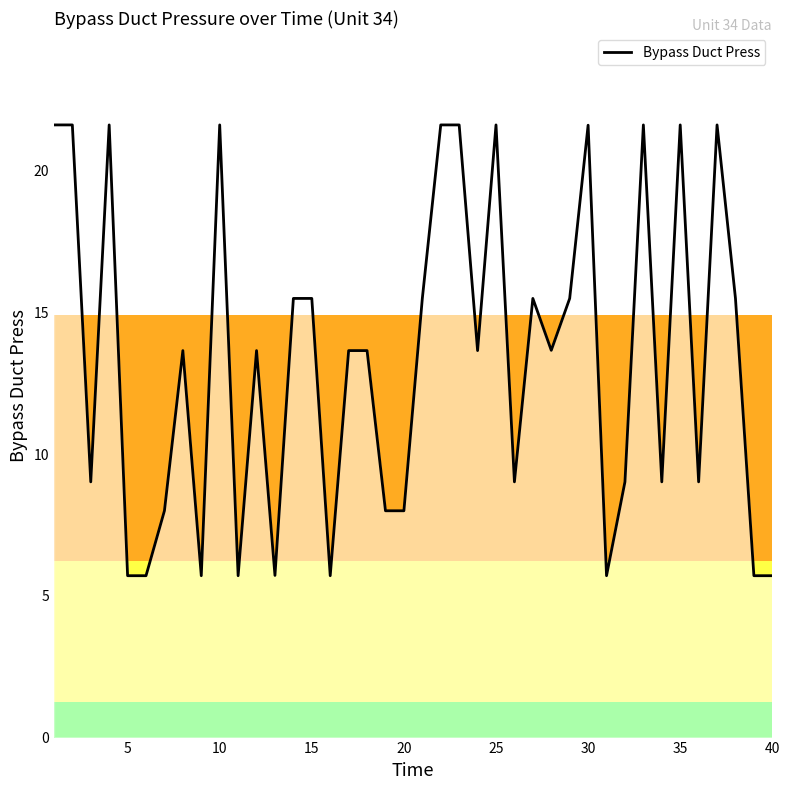

What is the greatest value displayed?

21.6